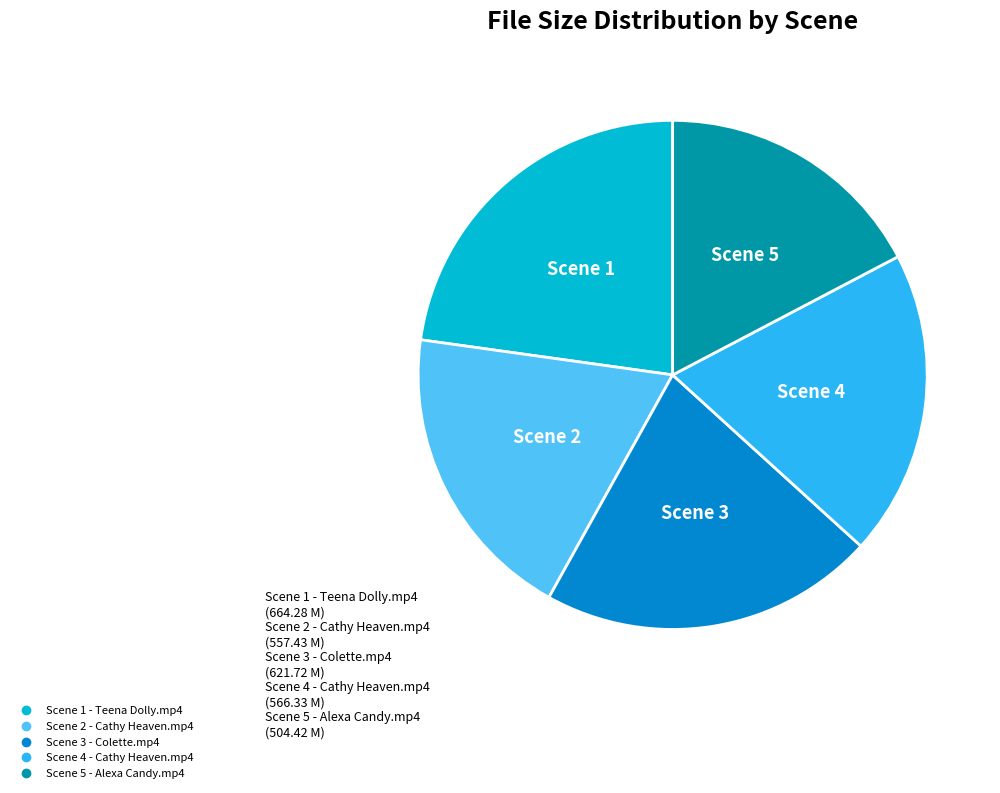

Between Scene 1 - Teena Dolly.mp4 and Scene 5 - Alexa Candy.mp4, which is larger?

Scene 1 - Teena Dolly.mp4